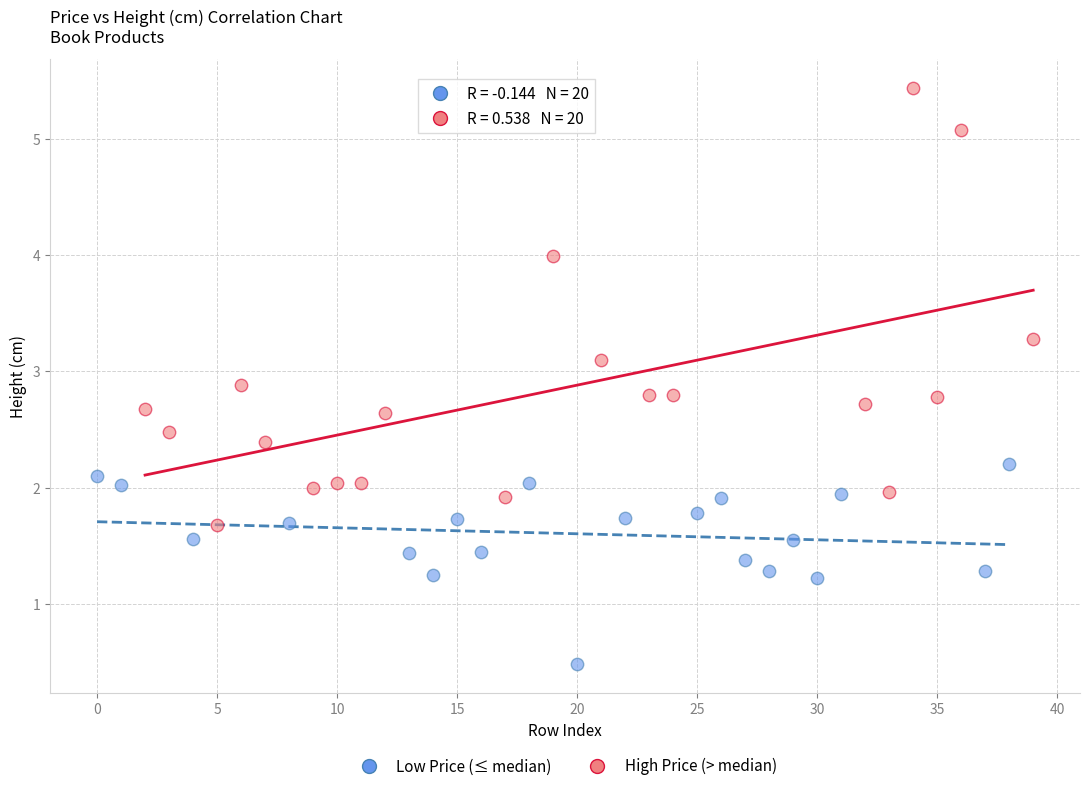

Which series contains the highest Y value?

High Price (> median)